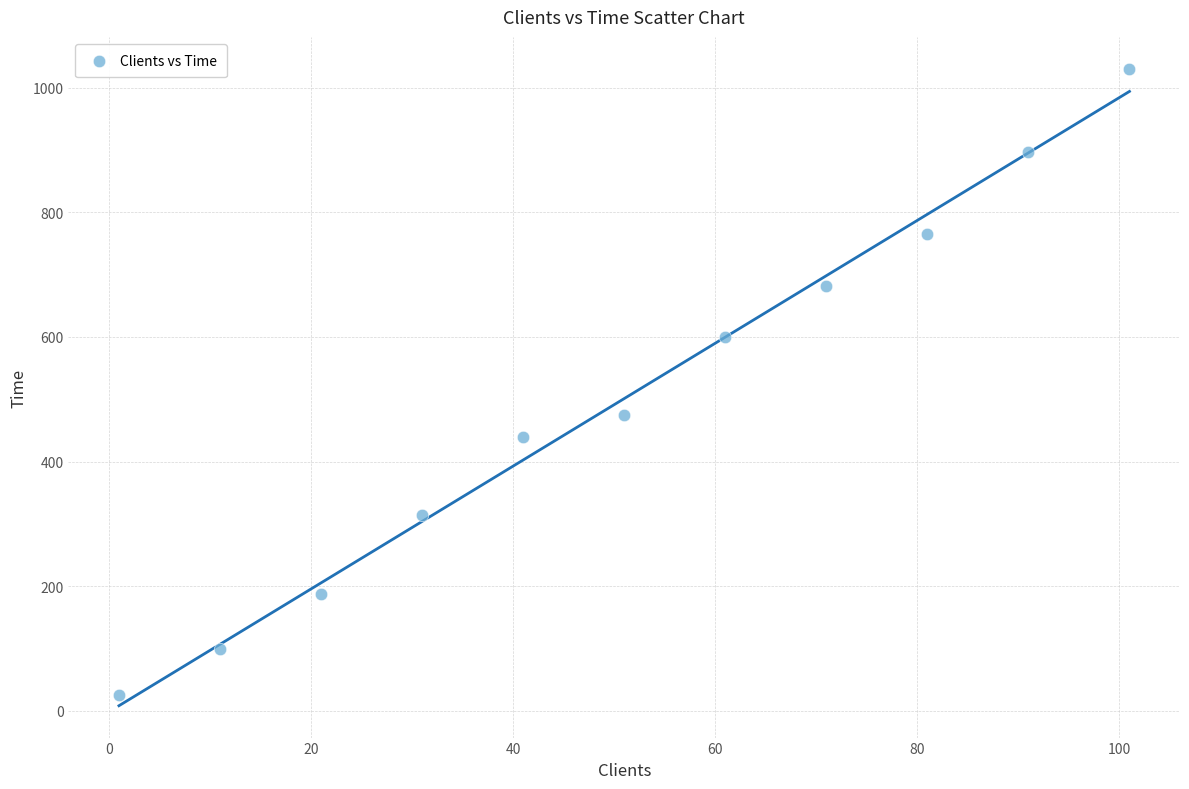

What is the average X value?

51.0